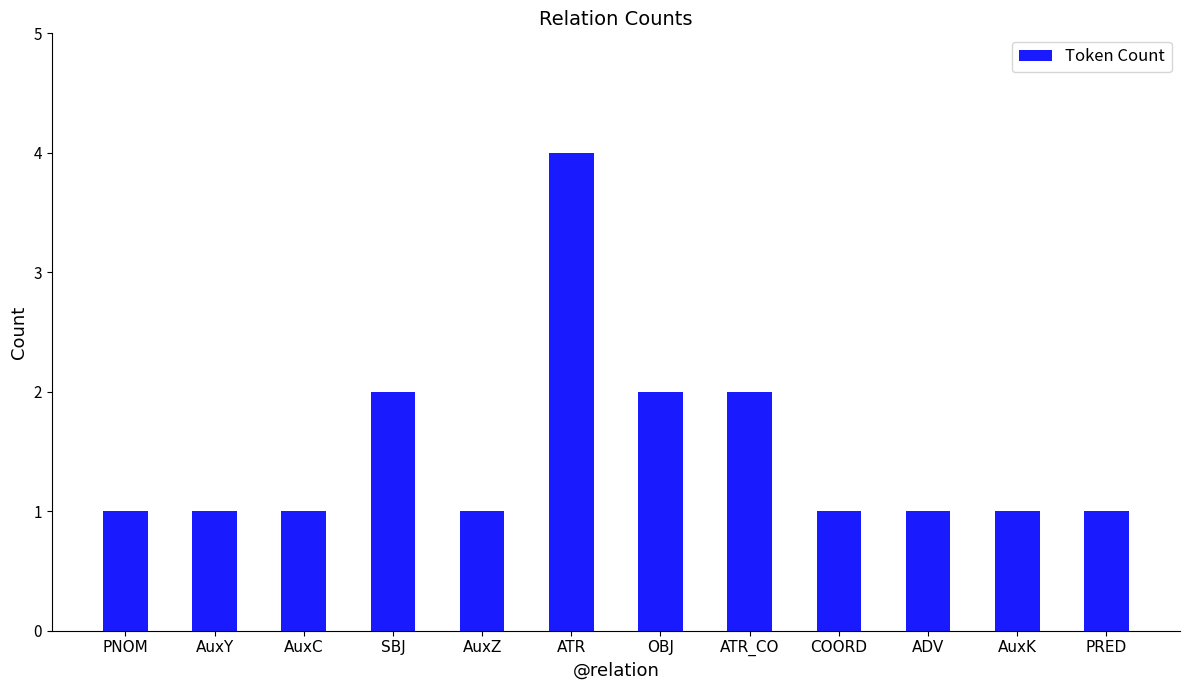

The value at PNOM is 0. True or false?

False